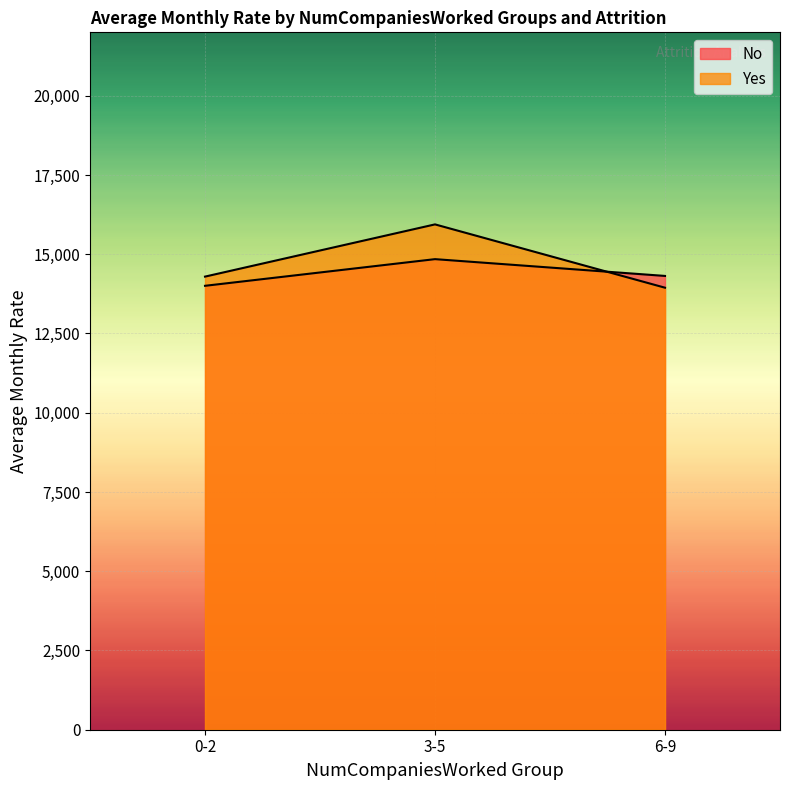

How many lines are shown in the chart?

2